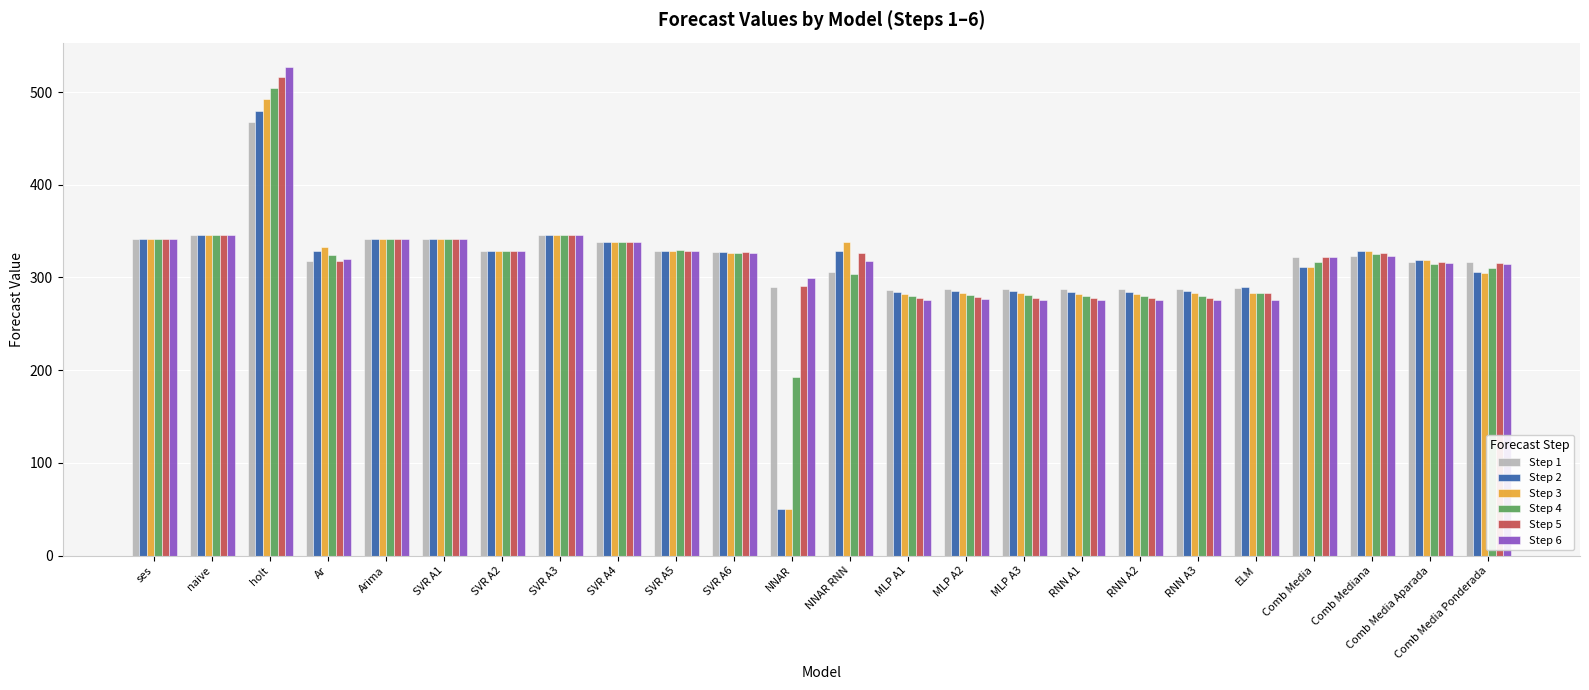

How many series are shown in this chart?

6